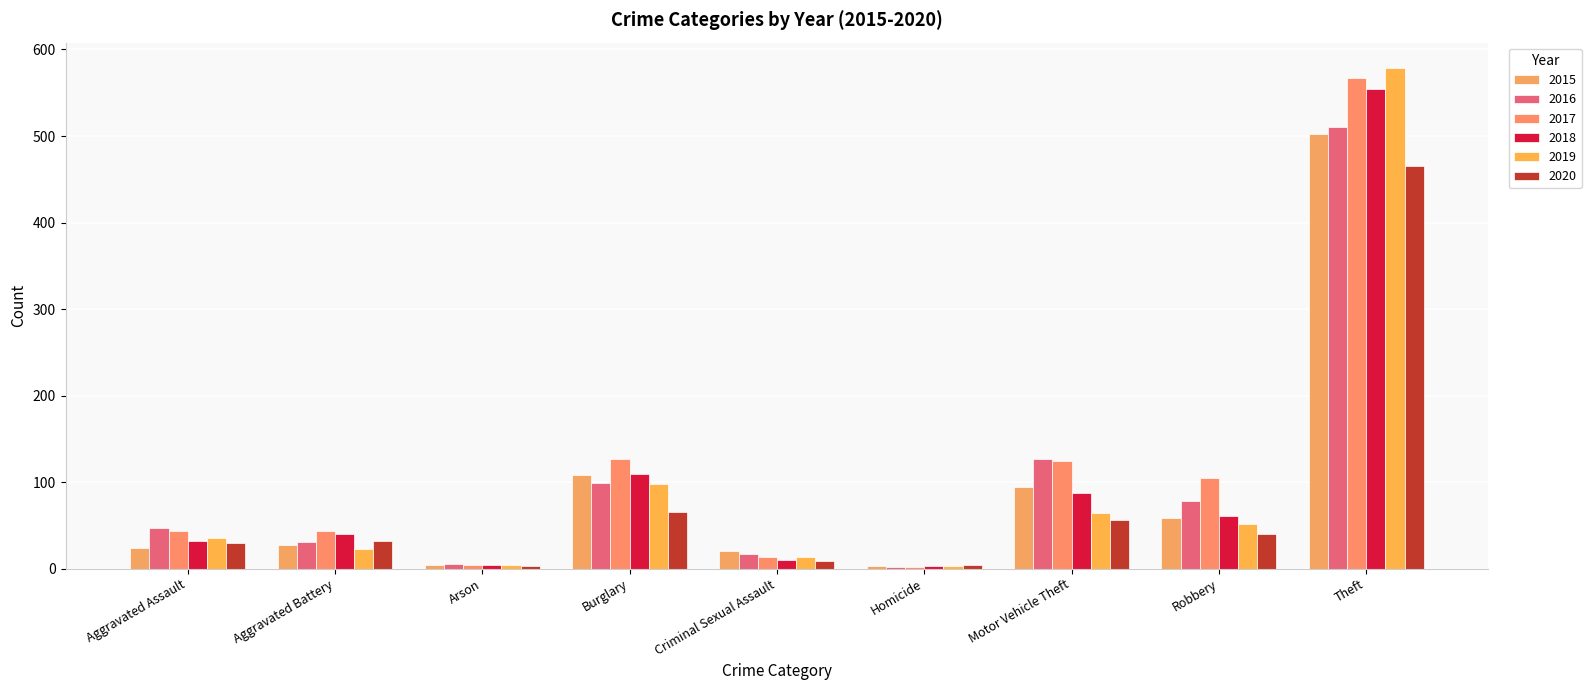

The 2016 series shows 3 at Homicide. True or false?

False